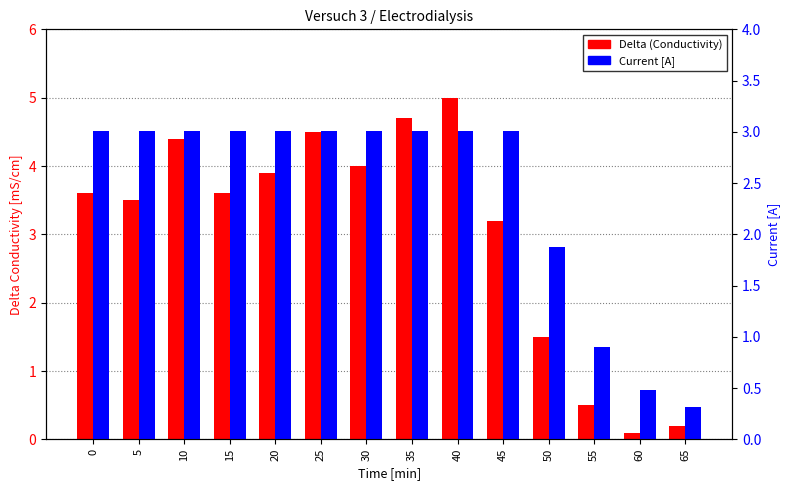

Which series has the largest total across all categories?

Delta (Conductivity)